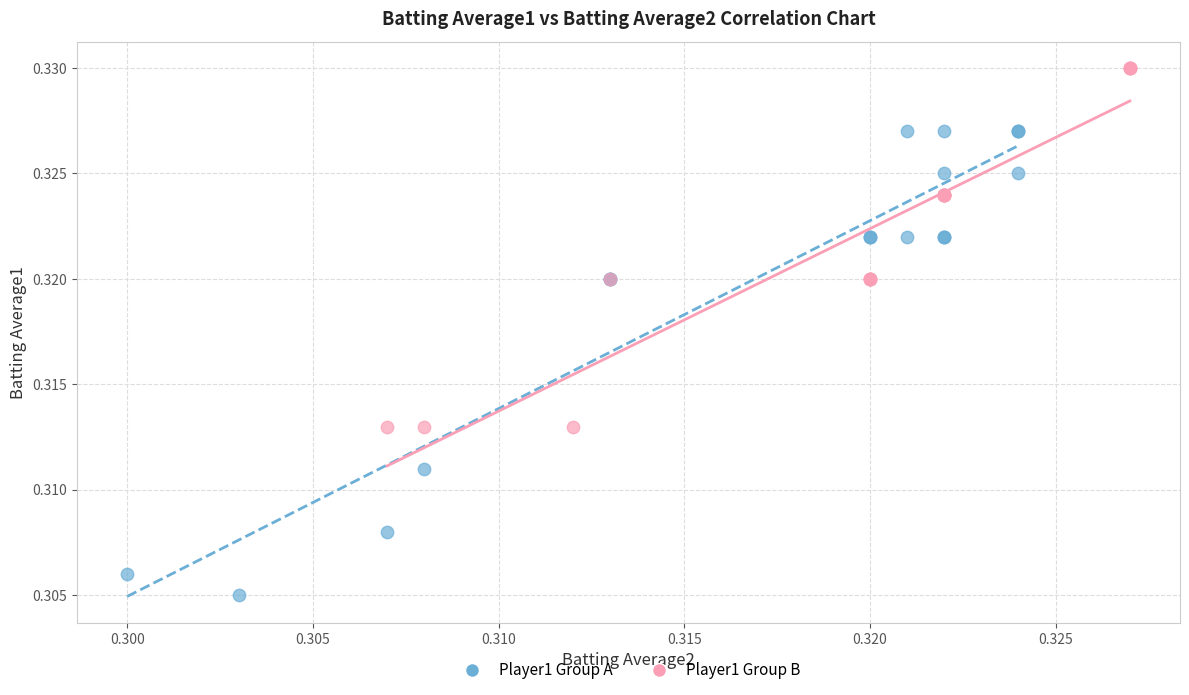

Which series has the largest Y range (max minus min)?

Player1 Group A